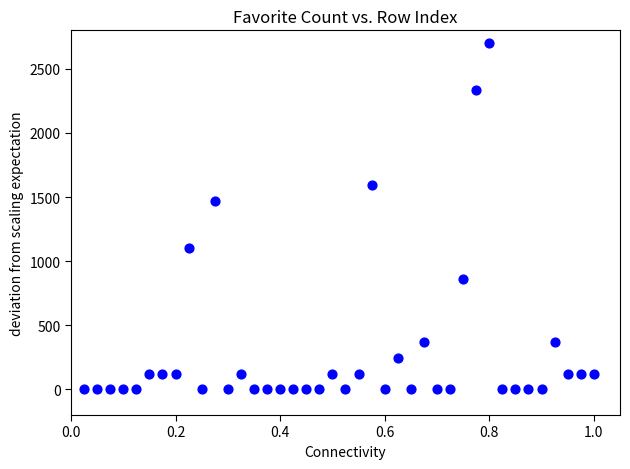

What Y value in the scatter plot is closest to 1350?

1472.7